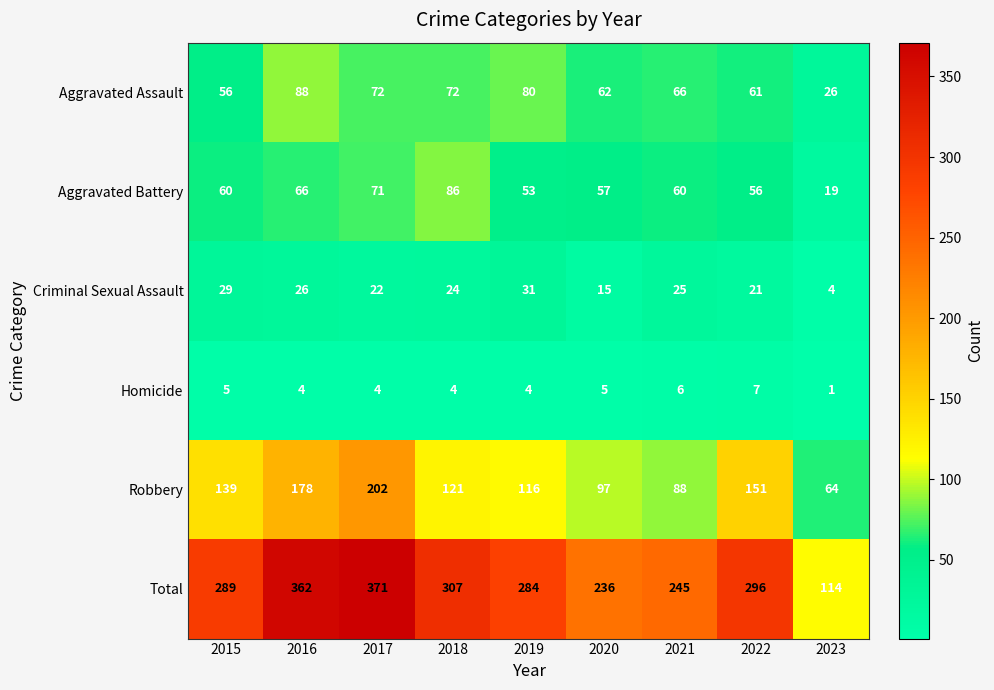

What is the maximum value shown in the chart?

371